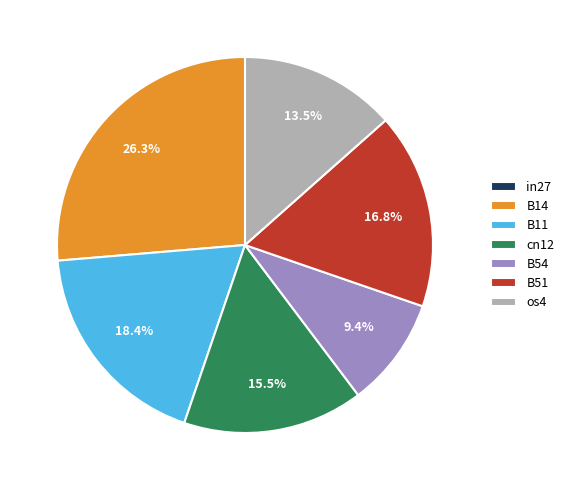

What percentage is NOT represented by B54?

90.6%